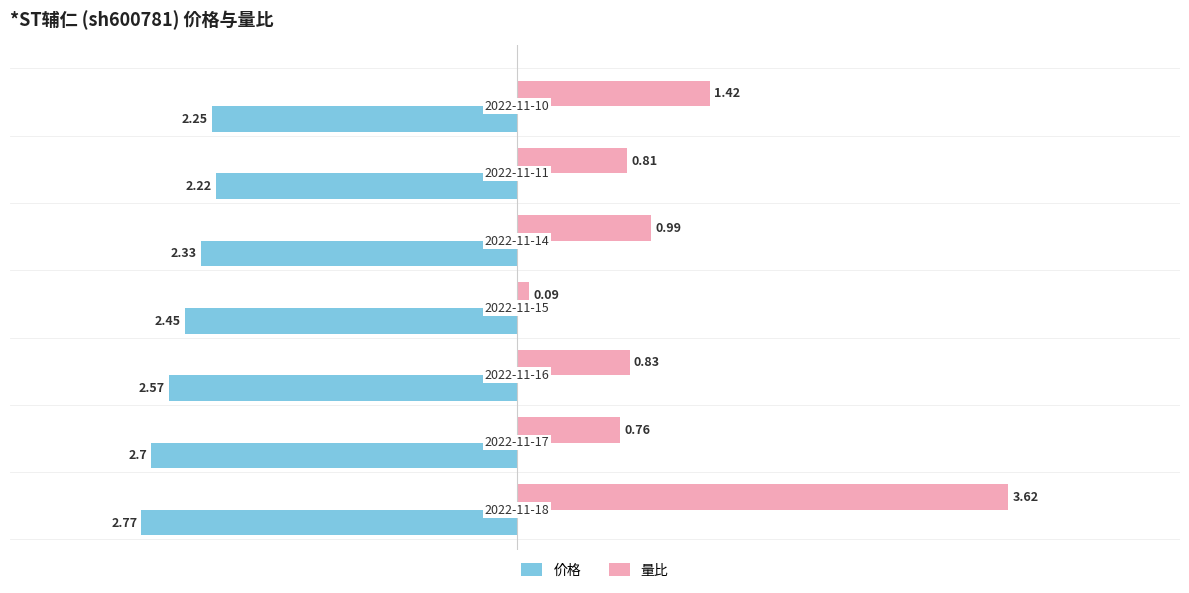

How many categories are shown in the chart?

7